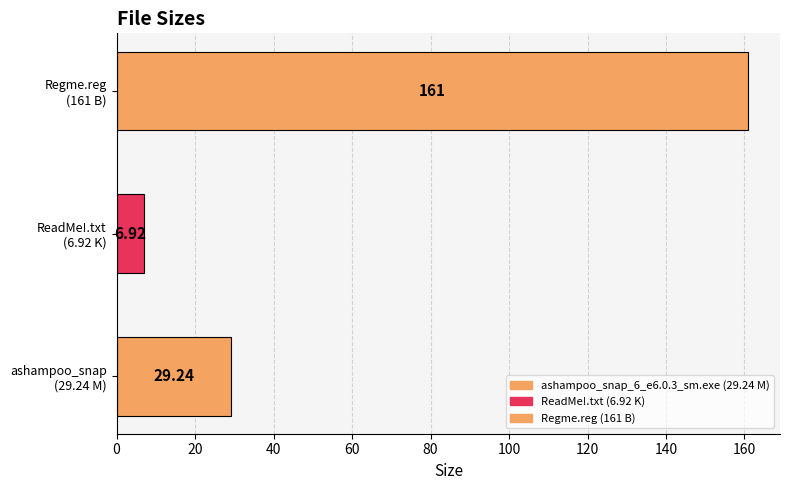

At which category does the chart reach its minimum across all series?

ReadMe!.txt
(6.92 K)